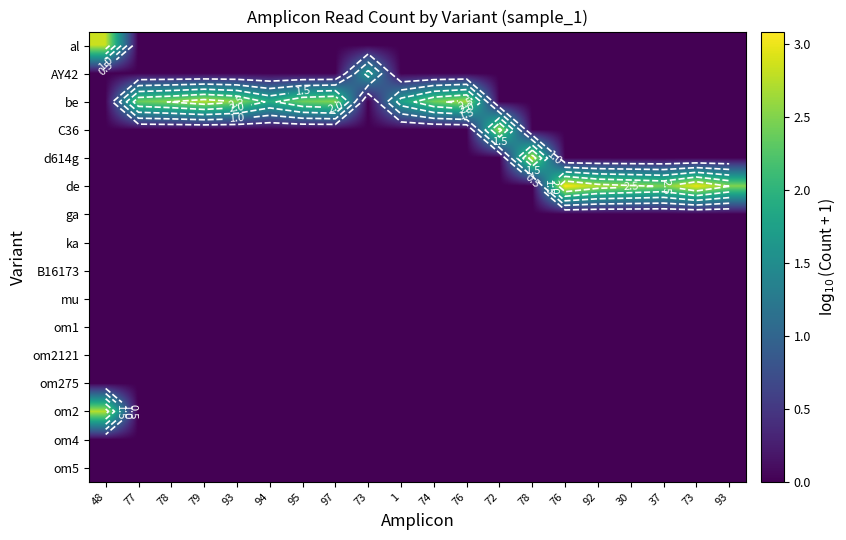

How many data points does each series have?

20